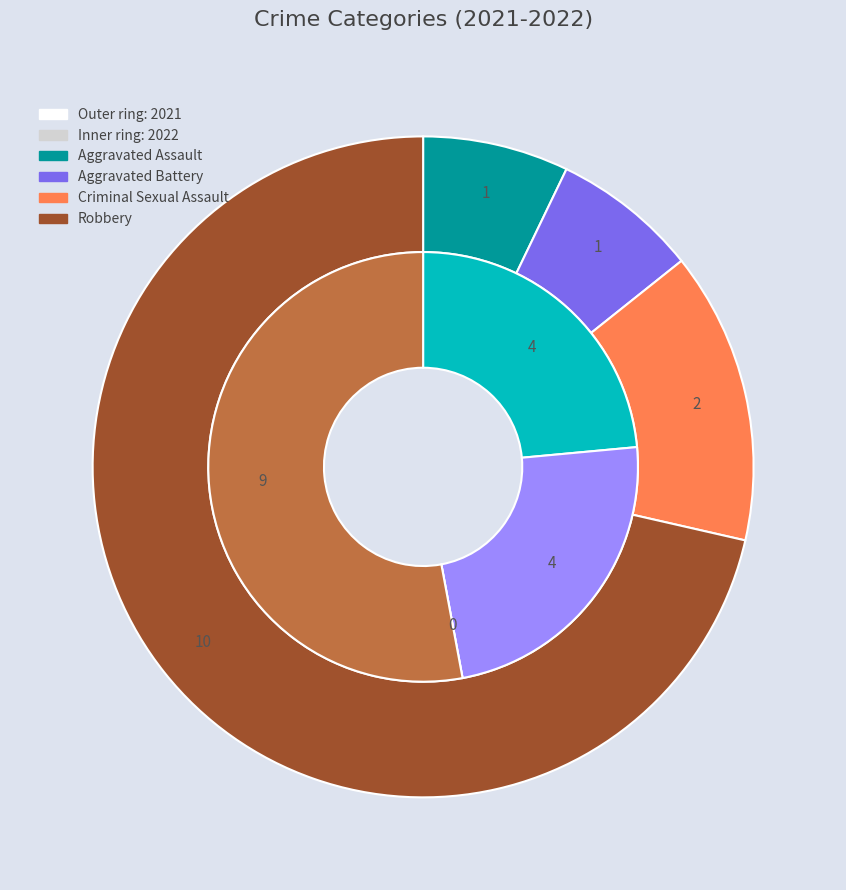

Rank the series by their average value, from highest to lowest.

values_2022, values_2021